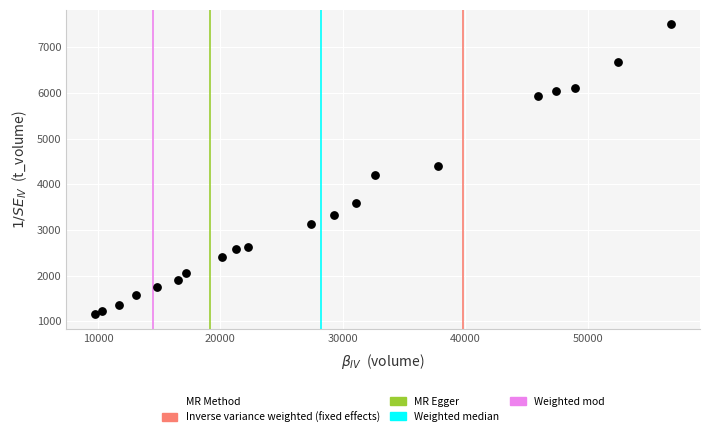

What is the range of Y values (max minus min)?

6352